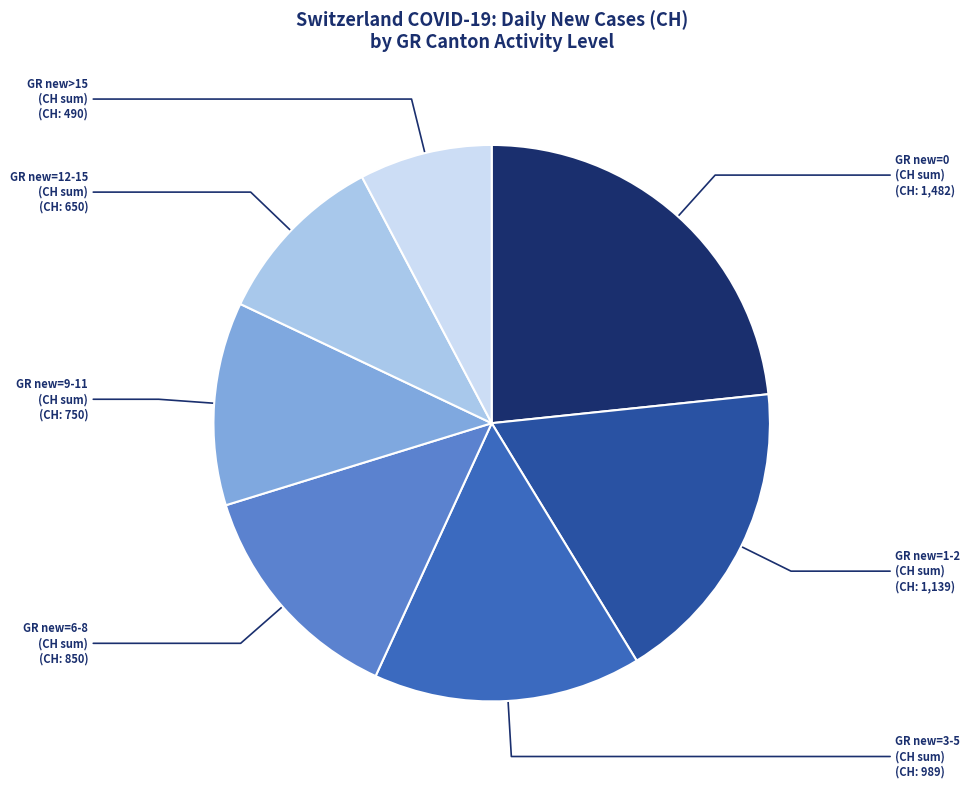

Between GR new=12-15 (CH sum) and GR new>15 (CH sum), which is larger?

GR new=12-15 (CH sum)